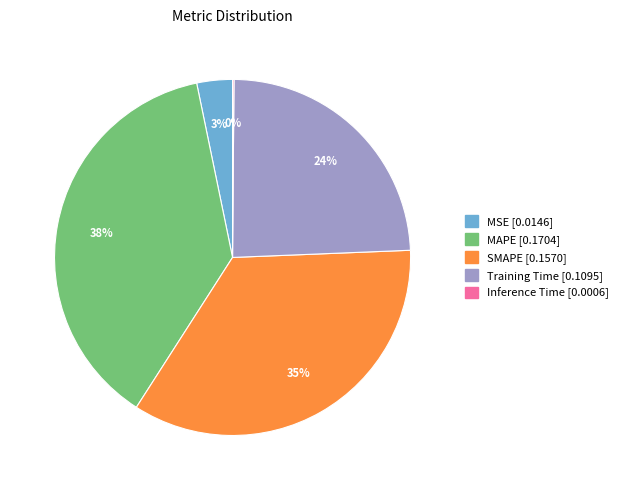

Which slice is the largest?

MAPE